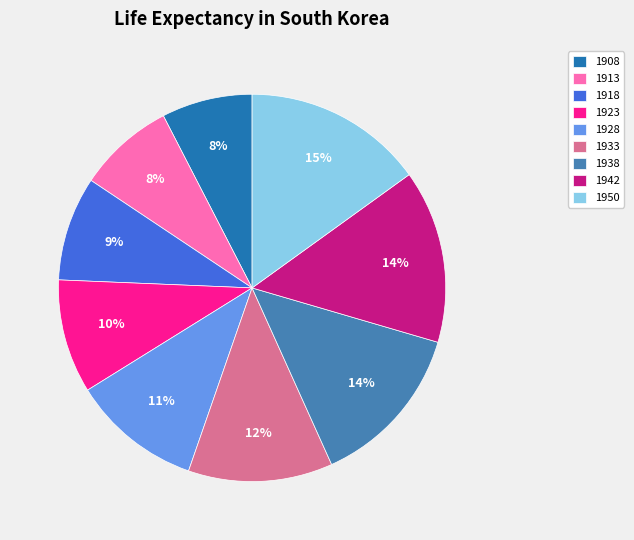

Combined, do 1908 and 1928 account for over 50%?

No